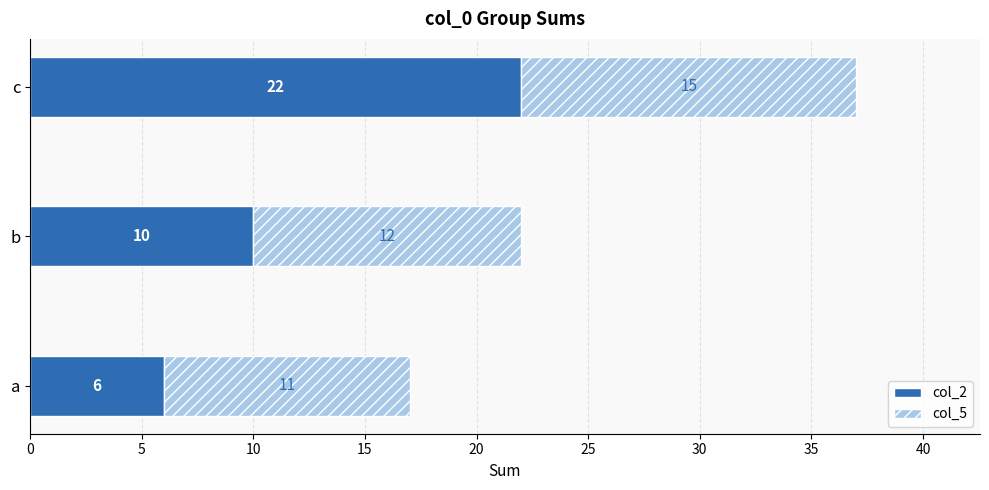

What is the minimum value for col_2?

6